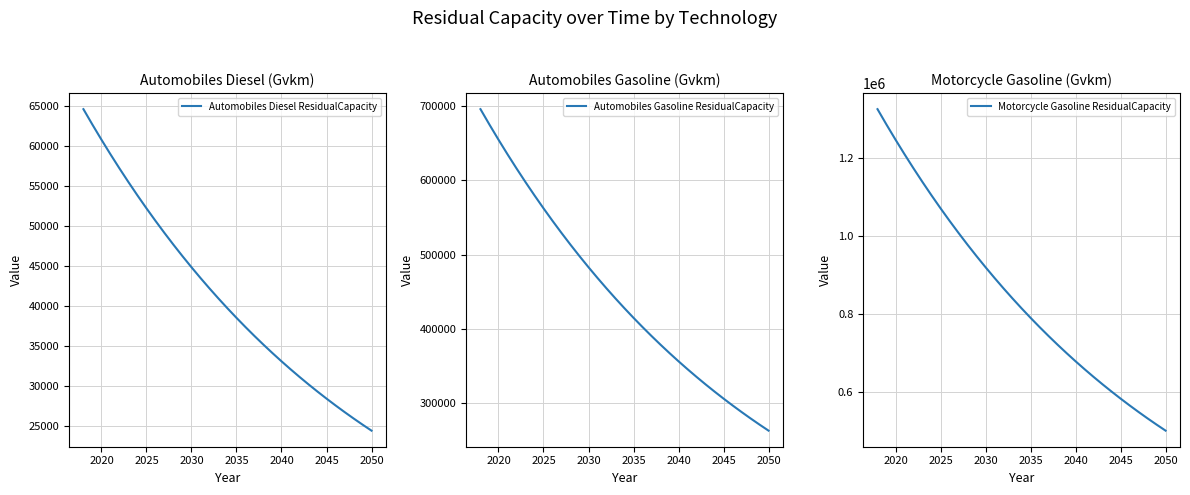

What are all the series names shown in the legend?

Automobiles Diesel ResidualCapacity, Automobiles Gasoline ResidualCapacity, Motorcycle Gasoline ResidualCapacity